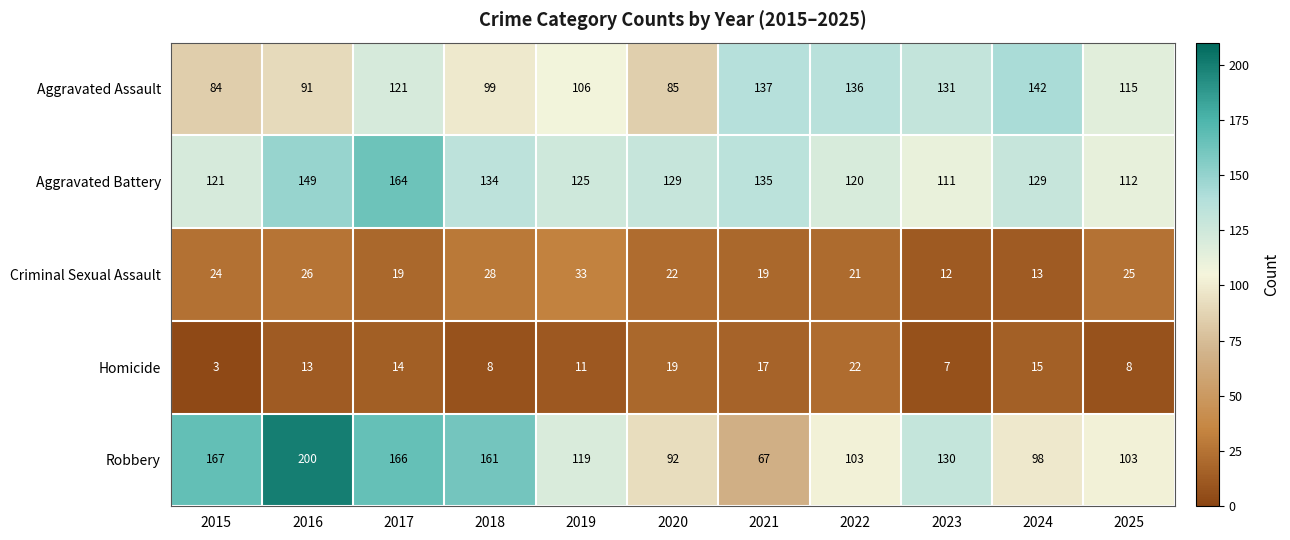

True or false: Criminal Sexual Assault has a value of 19 at 2021.

True